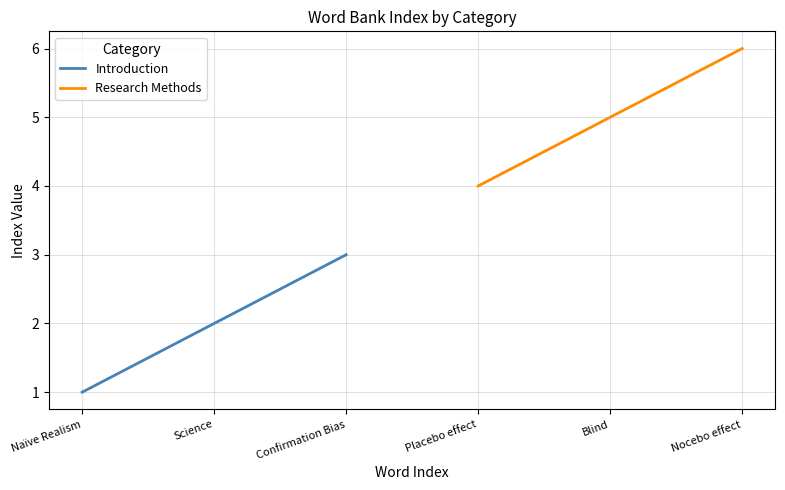

True or false: Research Methods has a value of 5 at Blind.

True